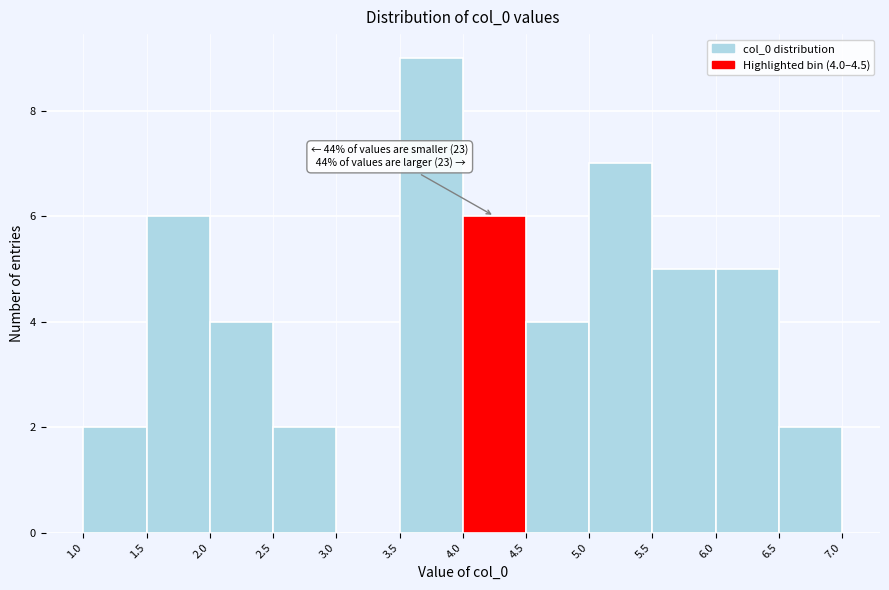

Which range on the x-axis has the tallest bar?

3.5 to 4.0